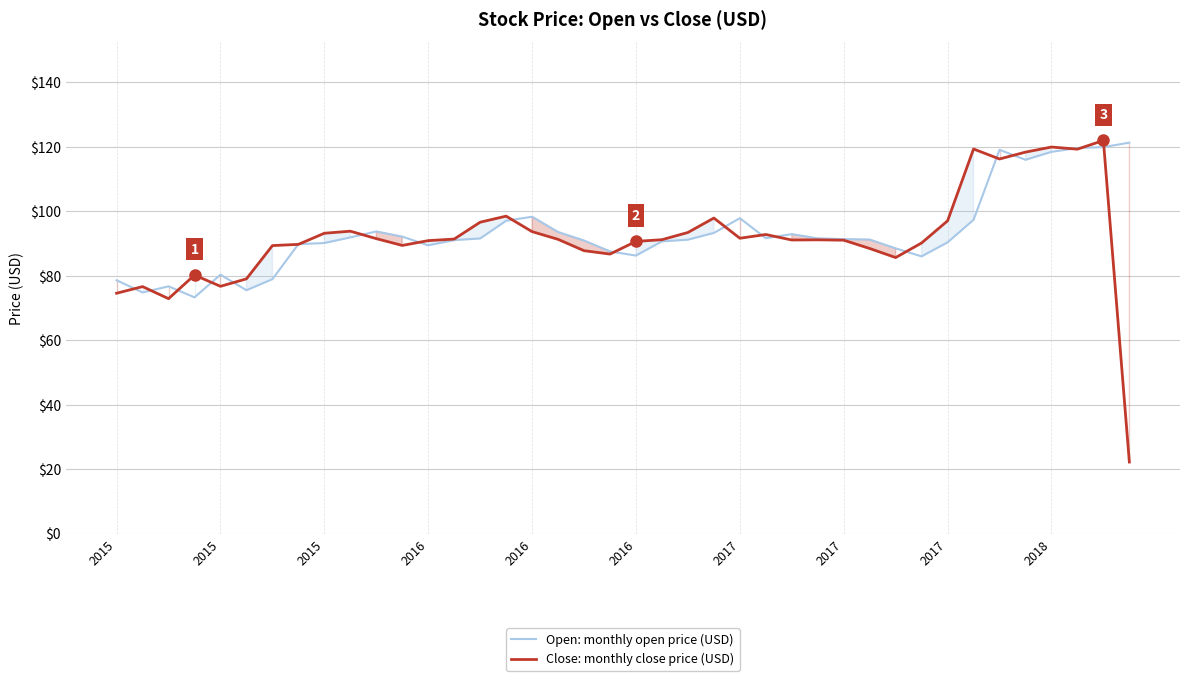

What is the average value of the Open: monthly open price (USD) series?

93.3